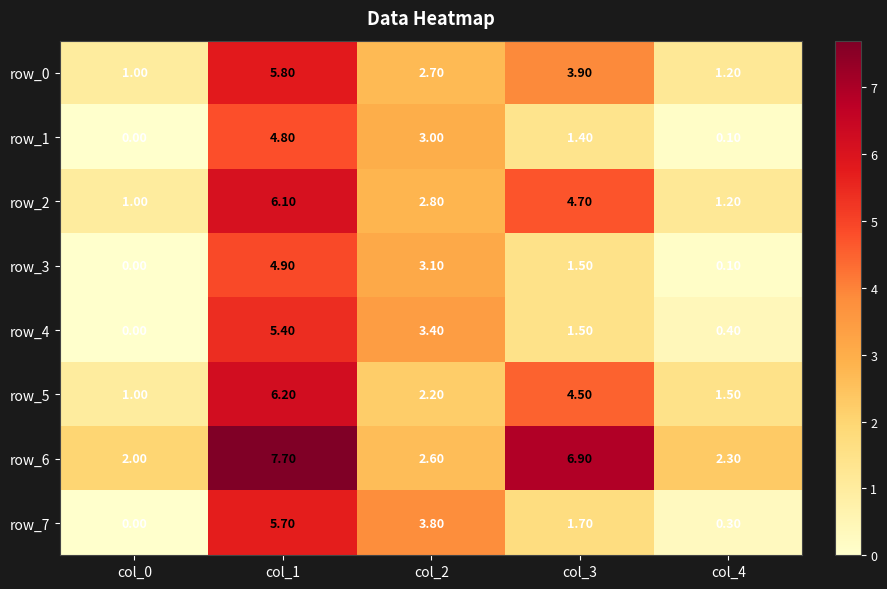

Is it true that row_3 equals 1.5 at col_3?

True